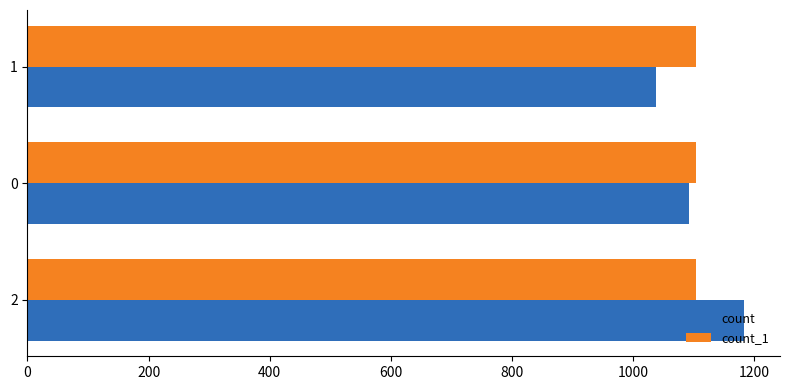

The value of count at 2 is 1183. True or false?

True